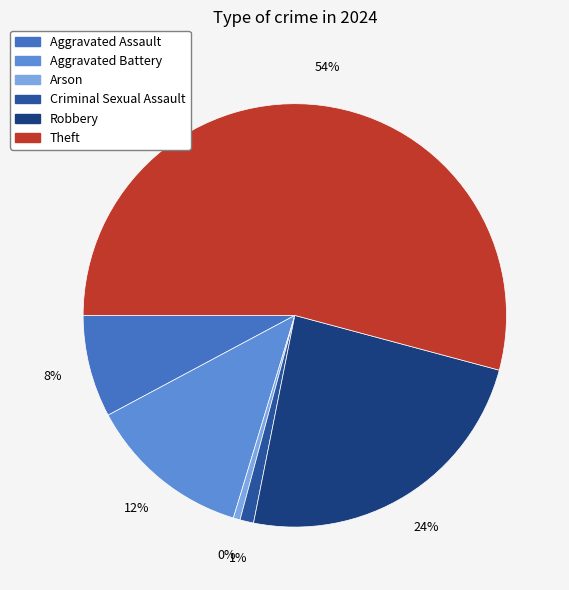

Between Arson and Theft, which is larger?

Theft